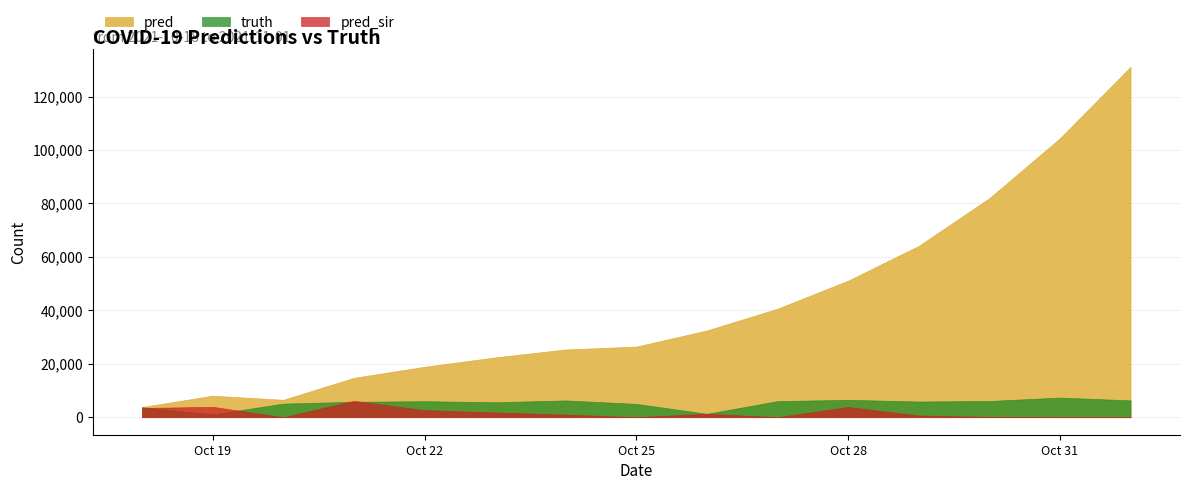

Reading right to left, extract all data points from this chart.

pred: 131135.0	104410.0	81971.0	64122.0	51101.0	40620.0	32478.0	26431.0	25352.0	22383.0	18868.0	14743.0	6522.0	8046.0	3826.5
truth: 6303.0	7348.0	6079.0	5873.0	6511.0	6021.0	1270.0	4993.0	6279.0	5595.0	5991.0	5773.0	5084.0	1049.0	3768.0
pred_sir: 0.0	0.0	115.0	654.0	3824.0	0.0	1287.0	0.0	972.0	1794.0	2655.0	6129.0	0.0	3895.0	3447.9